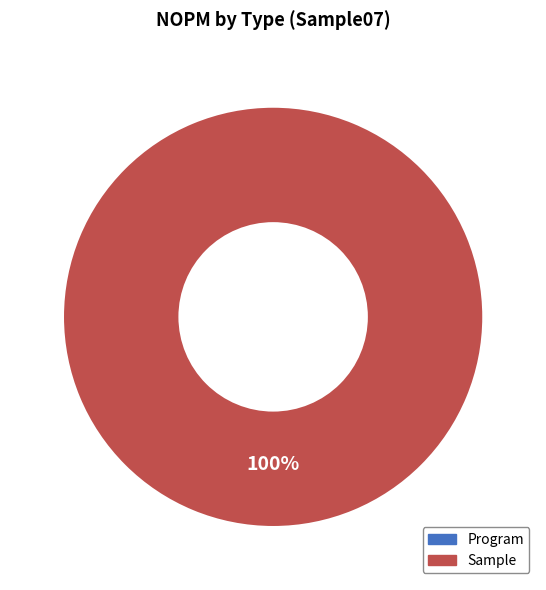

How many segments does this pie chart have?

1